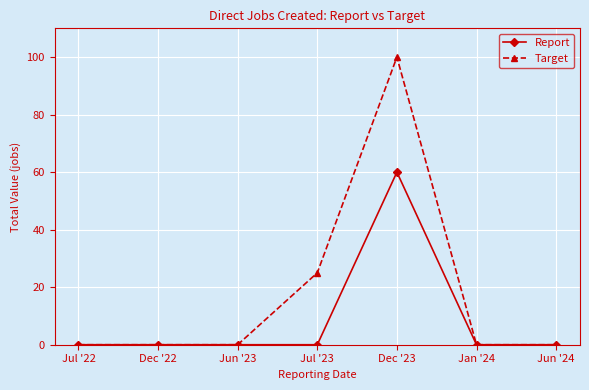

How many distinct data groups are displayed?

2